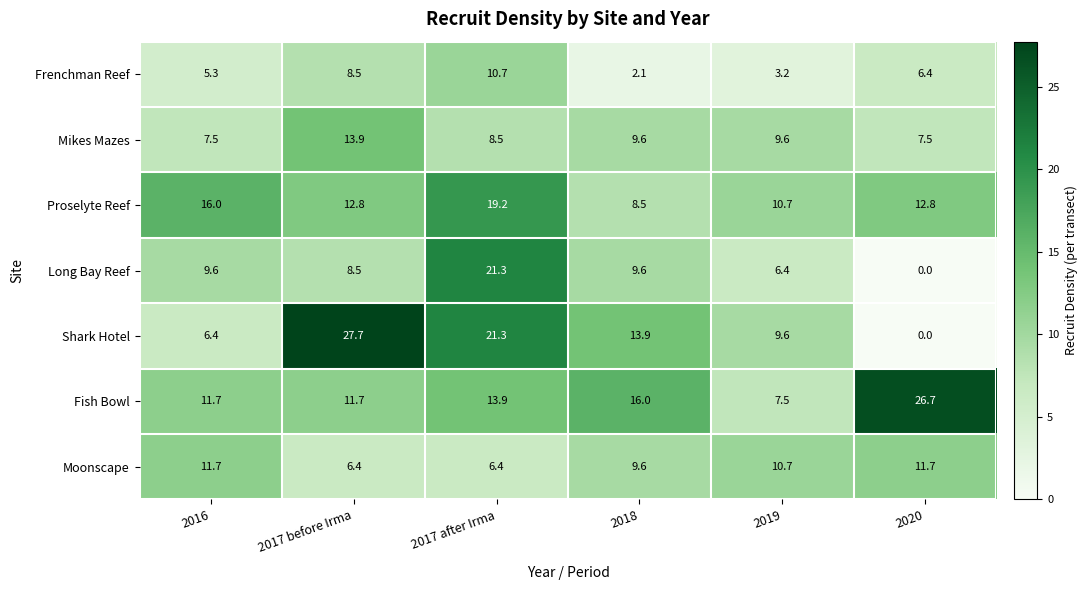

Which series has the largest total across all categories?

Fish Bowl